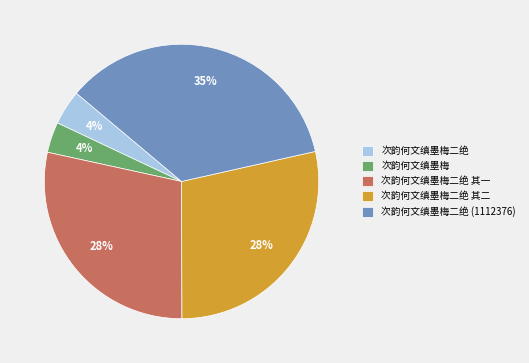

To the nearest percent, what portion does 次韵何文缜墨梅二绝 其二 represent?

28%